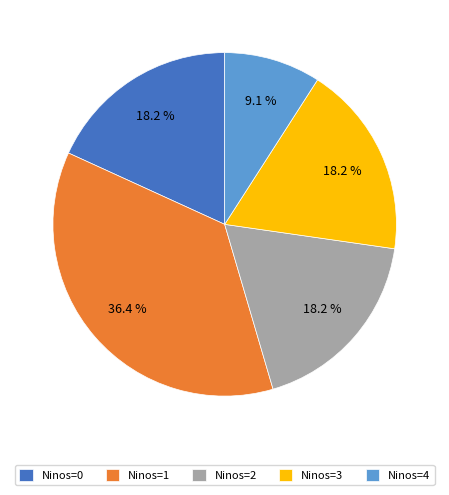

What percentage is NOT represented by Ninos=2?

81.8%